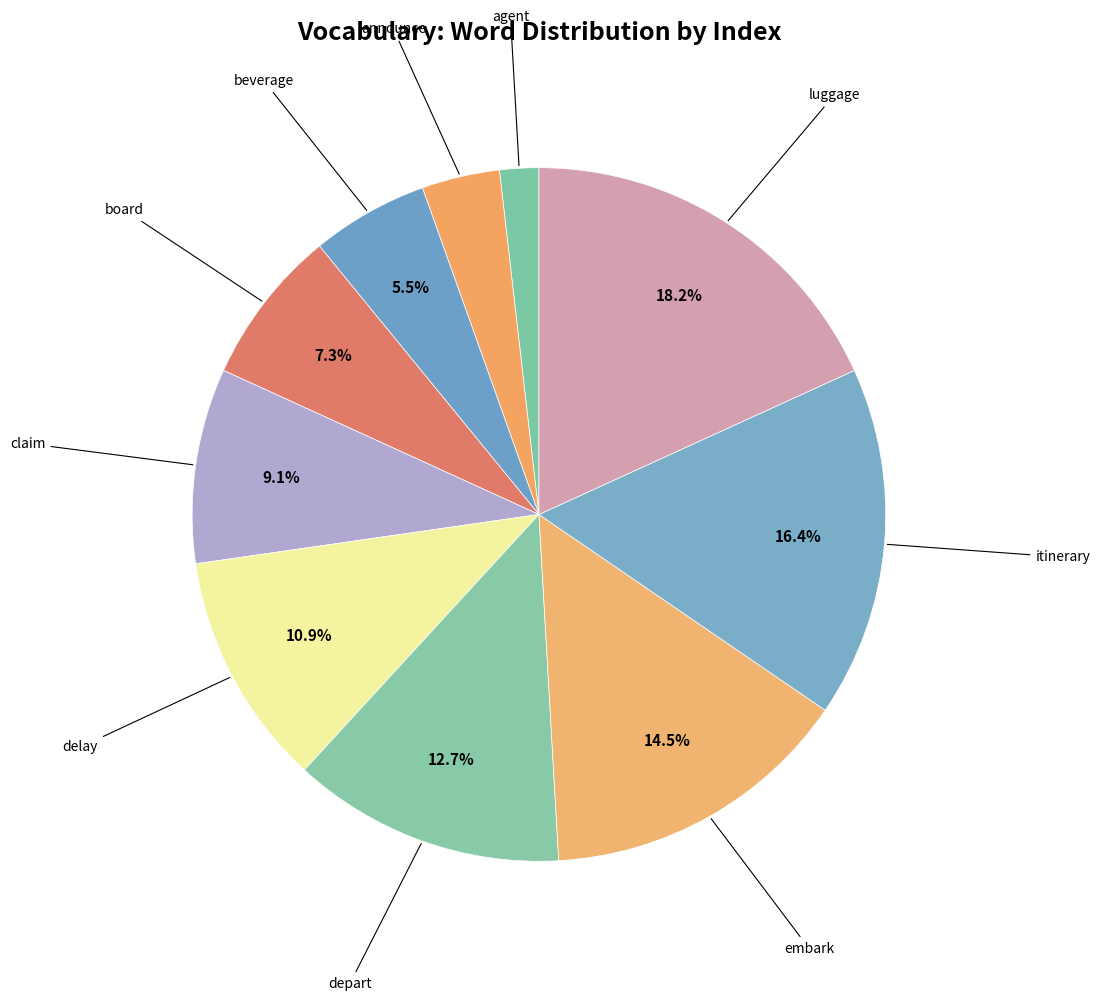

How many slices are in this pie chart?

10